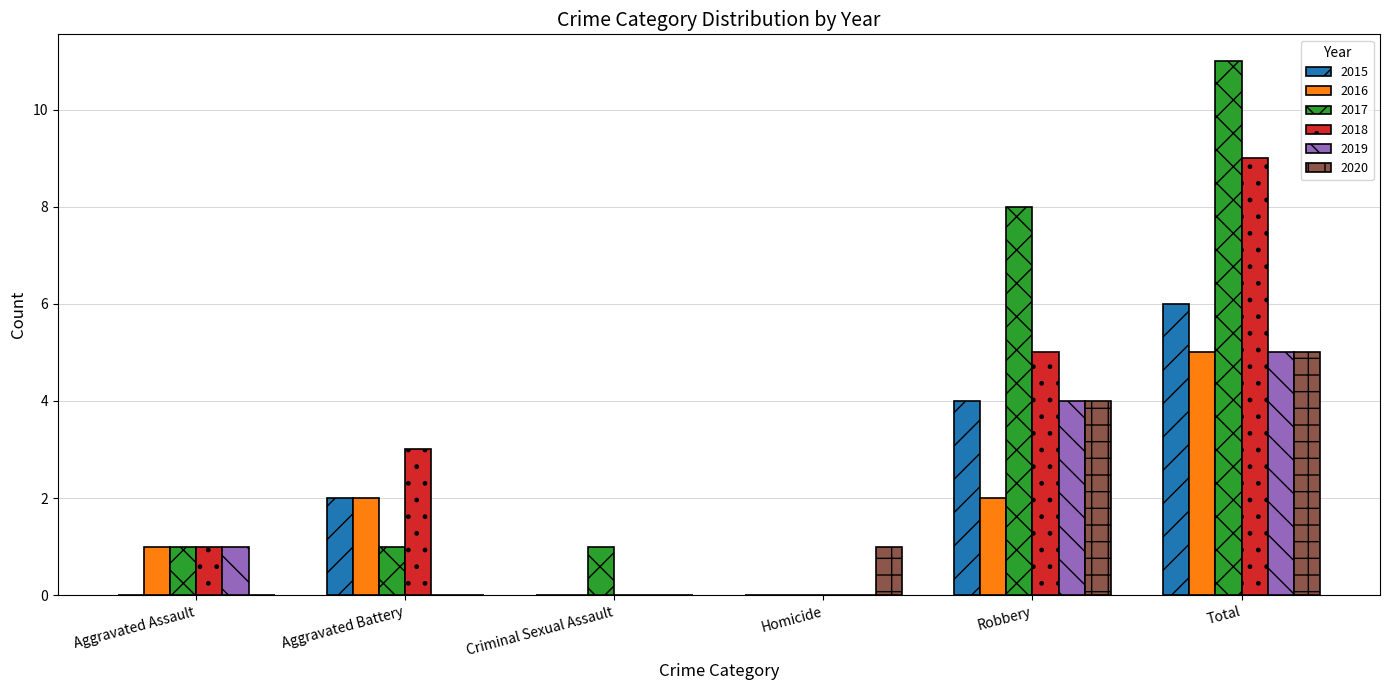

Are the bars grouped side by side (vs. stacked)?

Yes